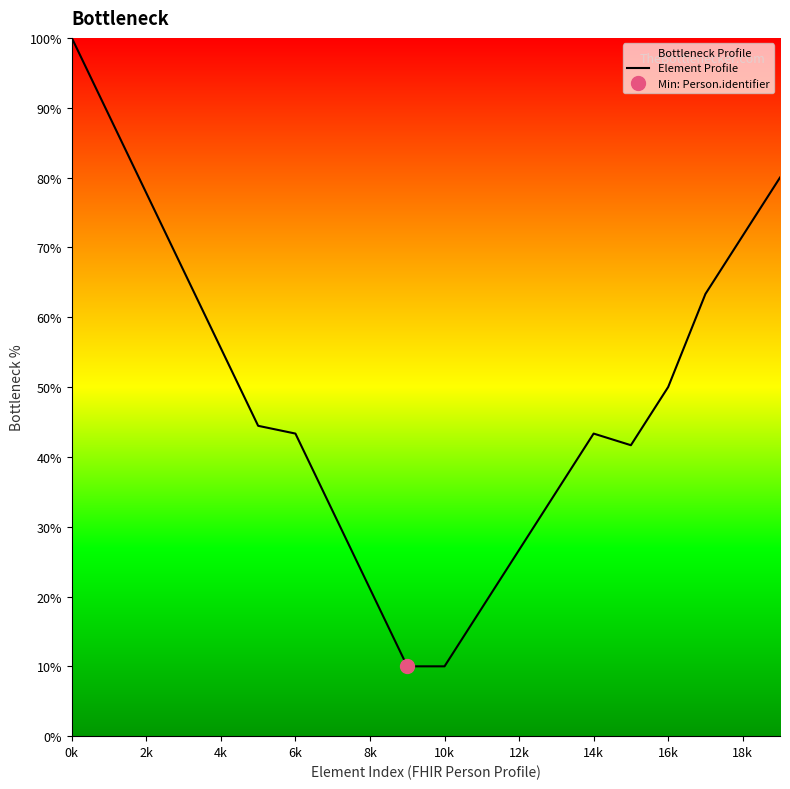

The Element Profile series shows 26.7 at 12k. True or false?

True